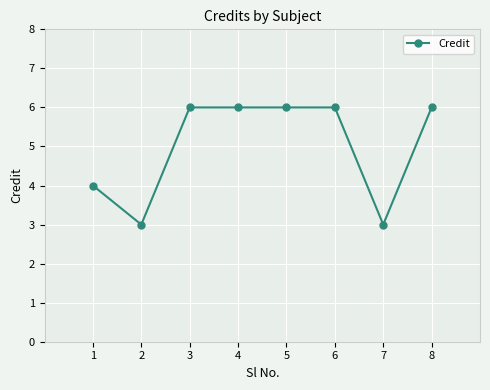

What is the ratio of the value at 5 to the value at 6?

1.0